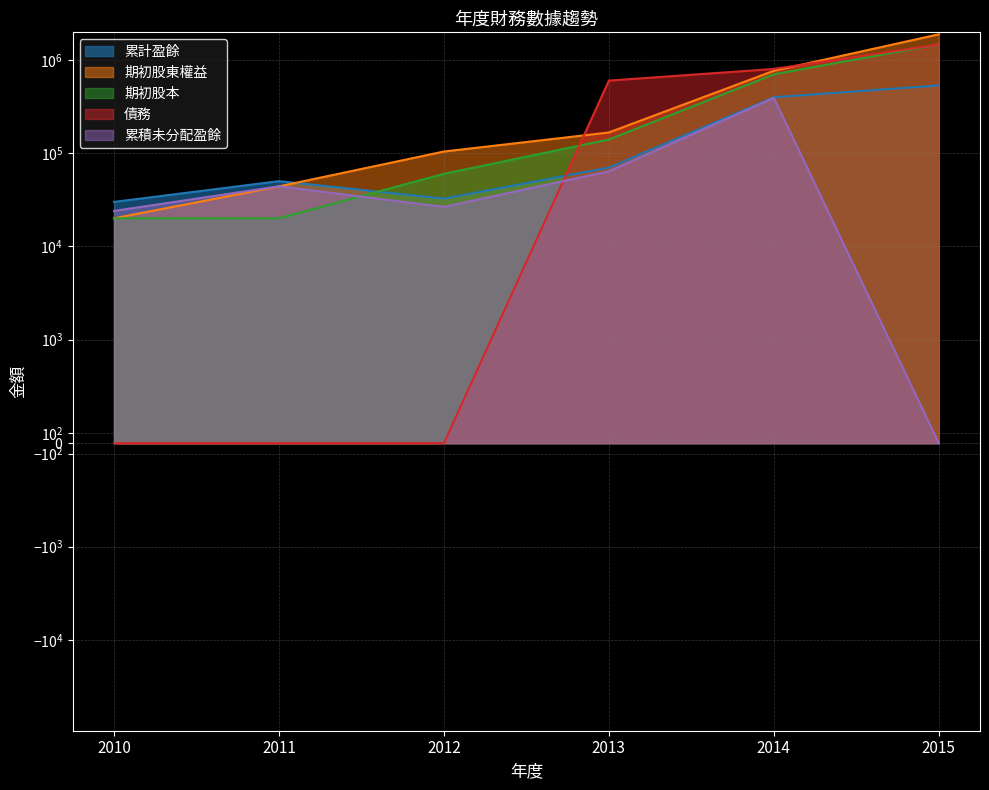

Between 2010 and 2012, which is larger?

2012